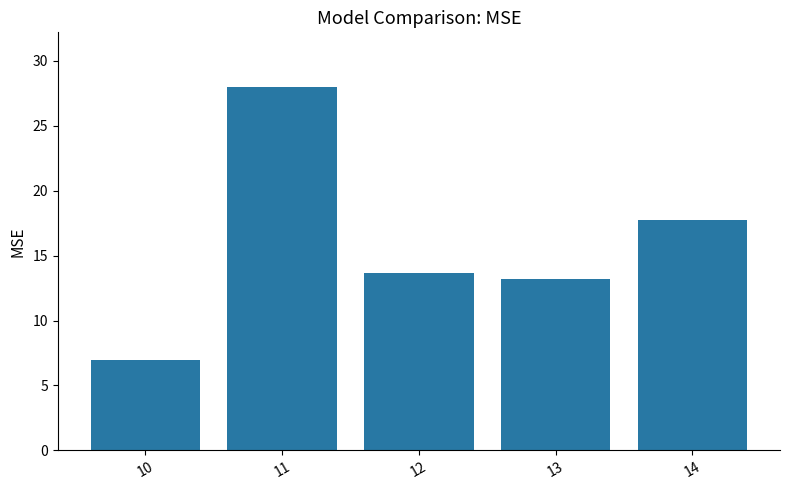

Read the value at 11.

28.0